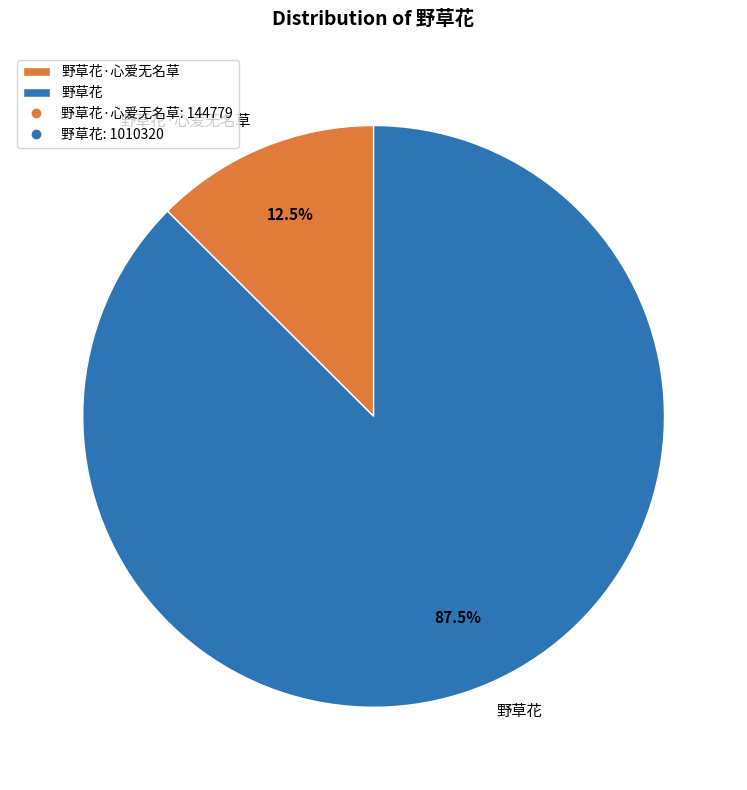

How many slices are in this pie chart?

2